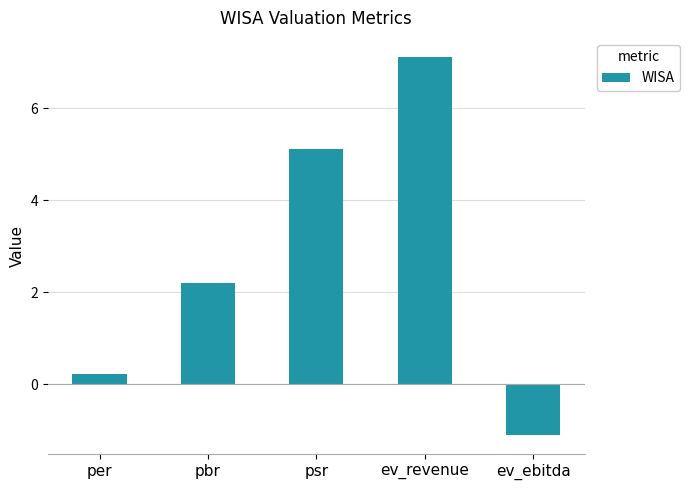

How many data points does each series have?

5